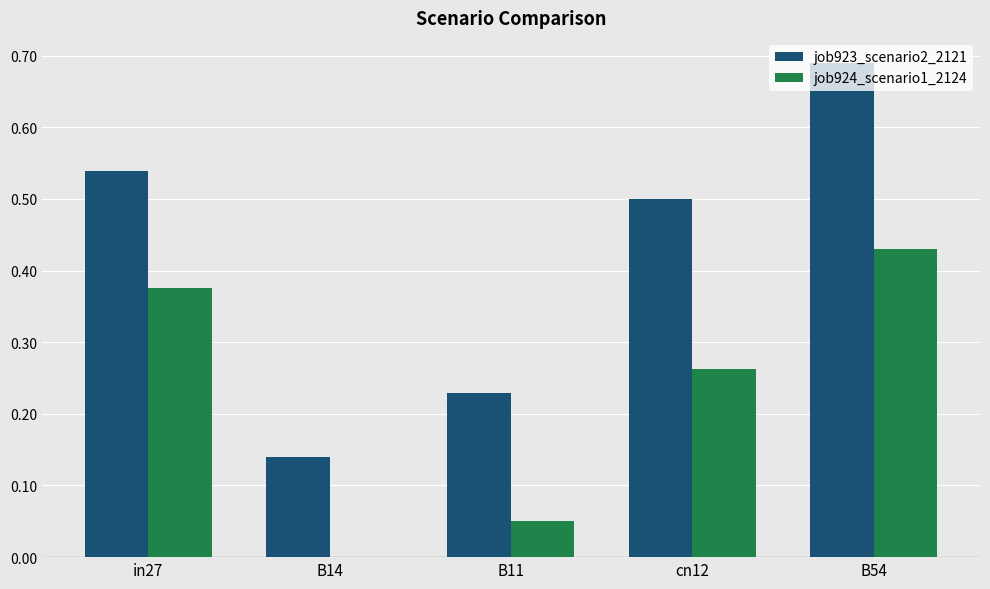

Between in27 and B11, which series saw the biggest shift?

job924_scenario1_2124